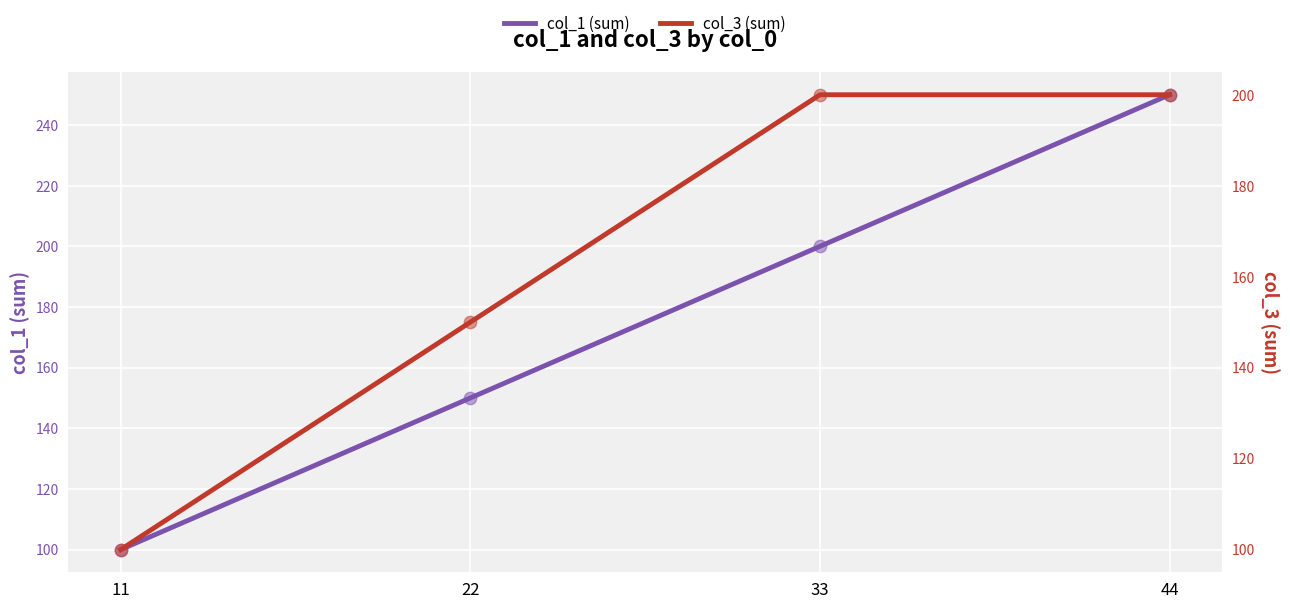

Is the value of col_3 (sum) at 22 greater than the value of col_1 (sum) at 33?

No